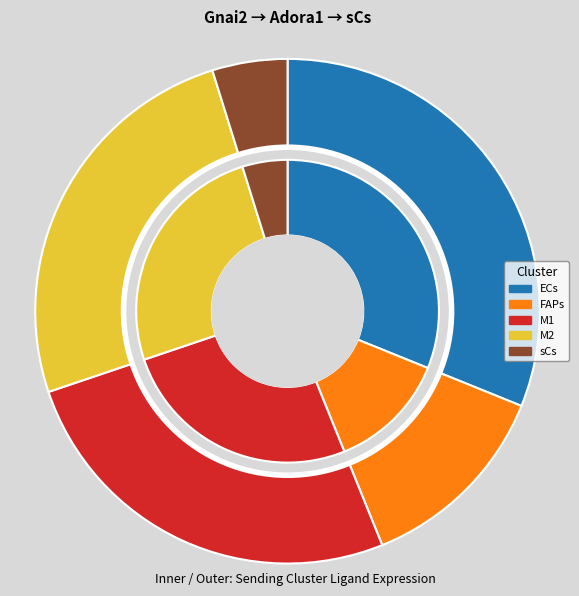

Is the sum of ECs and M2 greater than half?

Yes